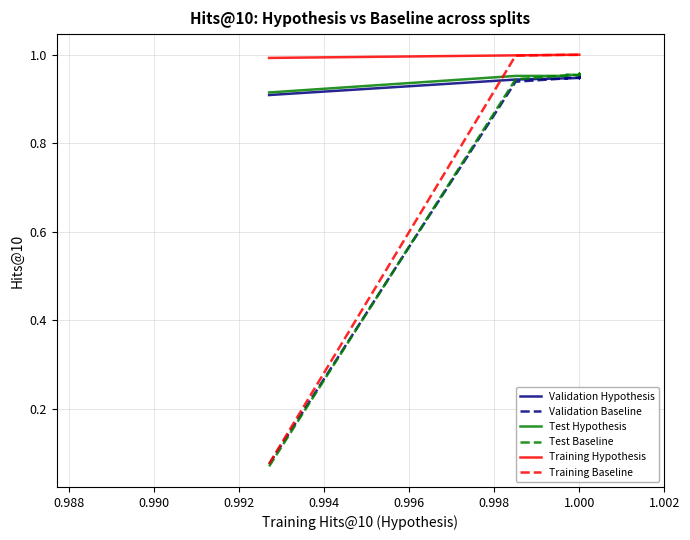

In Test Hypothesis, how many points are higher than both neighbors (excluding endpoints)?

8